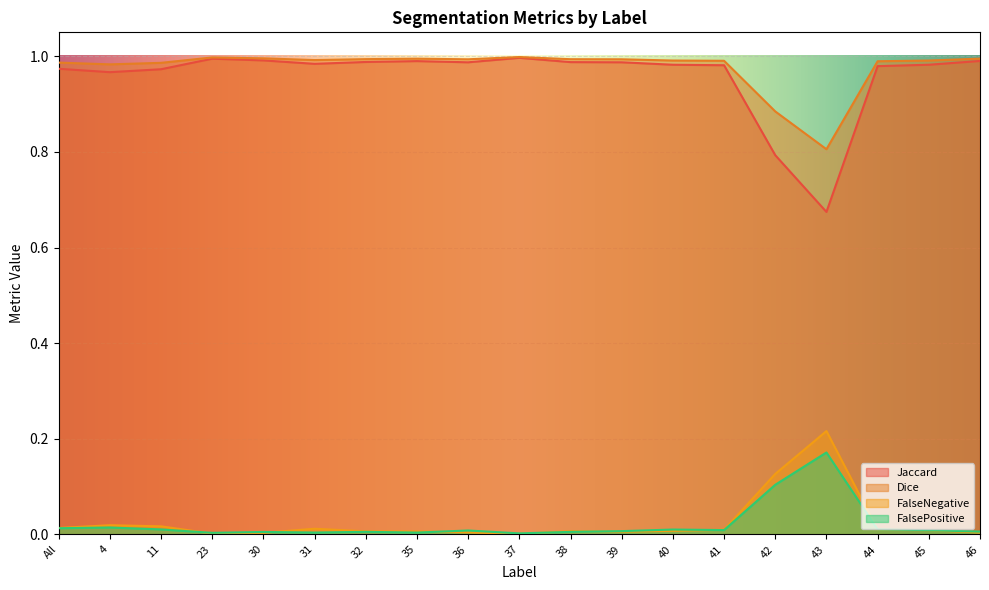

Is it true that FalseNegative equals 0.0 at 45?

False